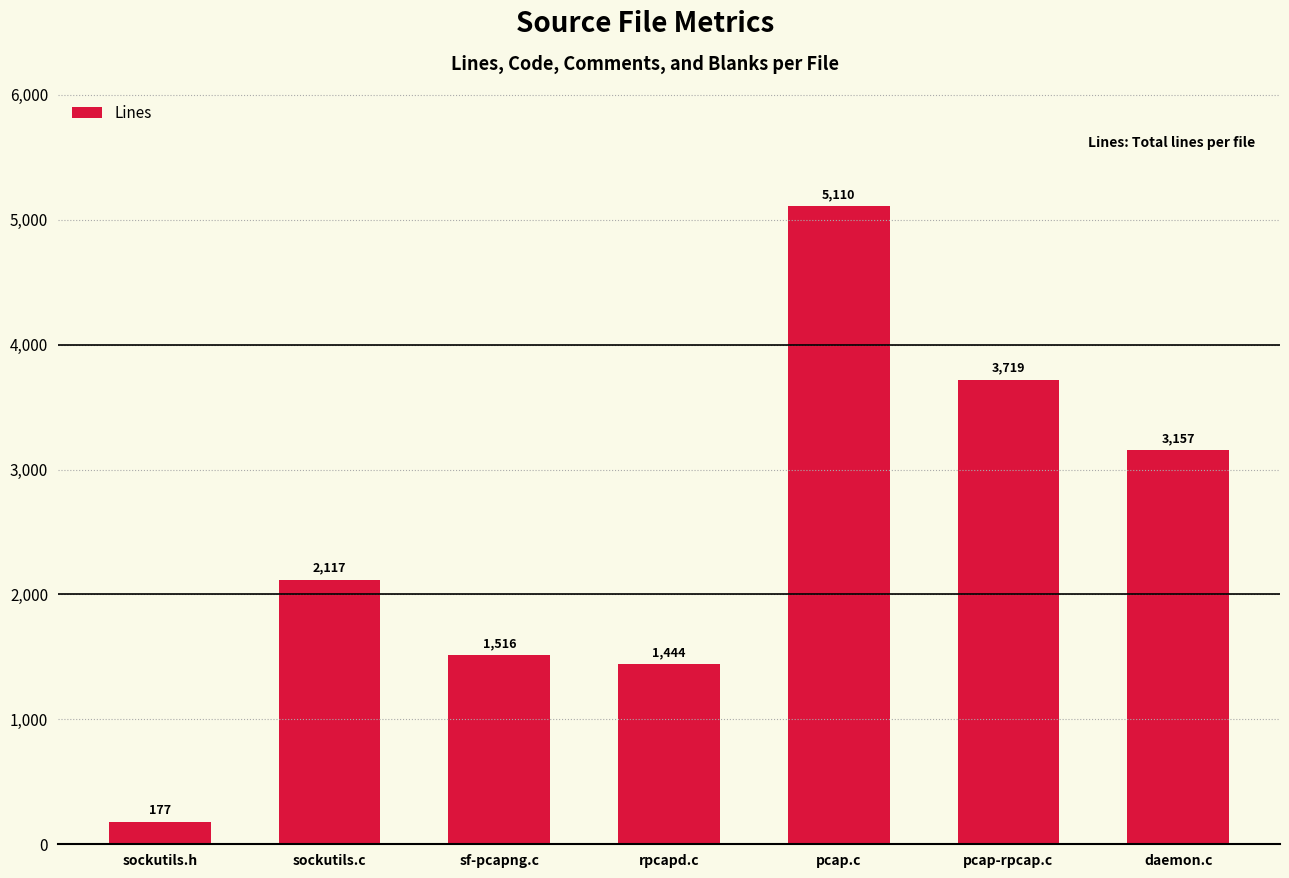

List the labels in order of value, smallest first.

sockutils.h, rpcapd.c, sf-pcapng.c, sockutils.c, daemon.c, pcap-rpcap.c, pcap.c